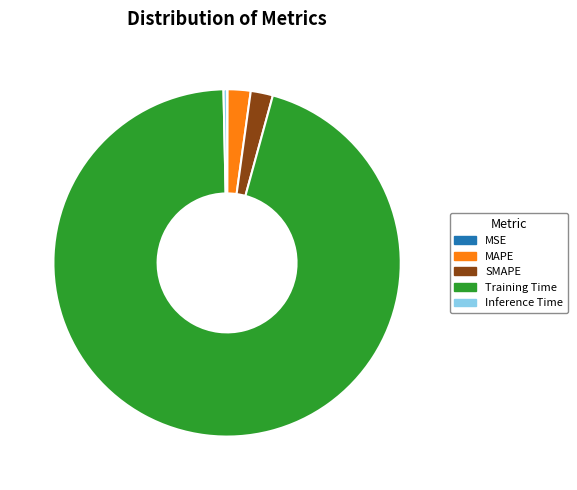

The SMAPE slice represents 16% of the pie. True or false?

False